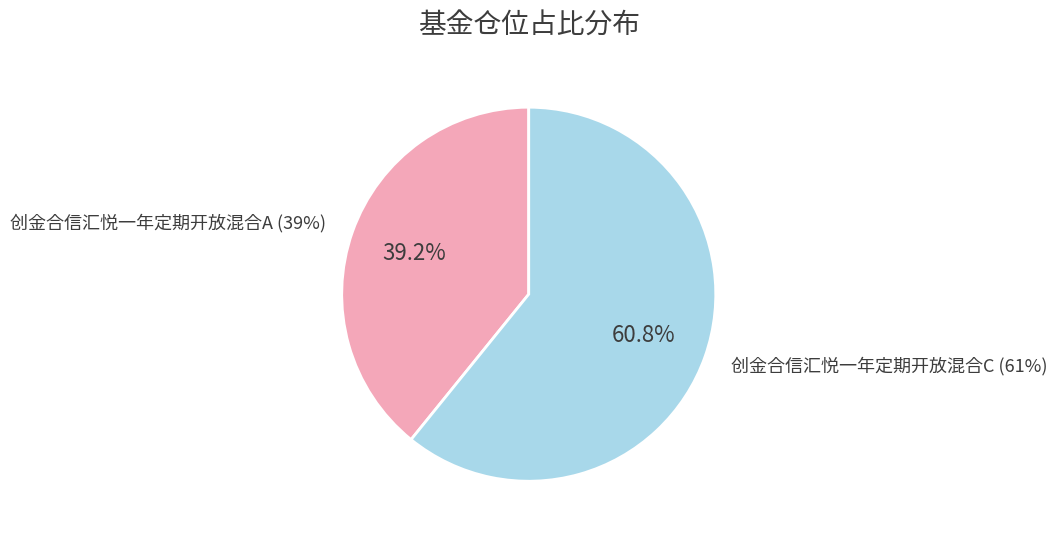

What percentage is the 创金合信汇悦一年定期开放混合C slice, to the nearest percent?

61%